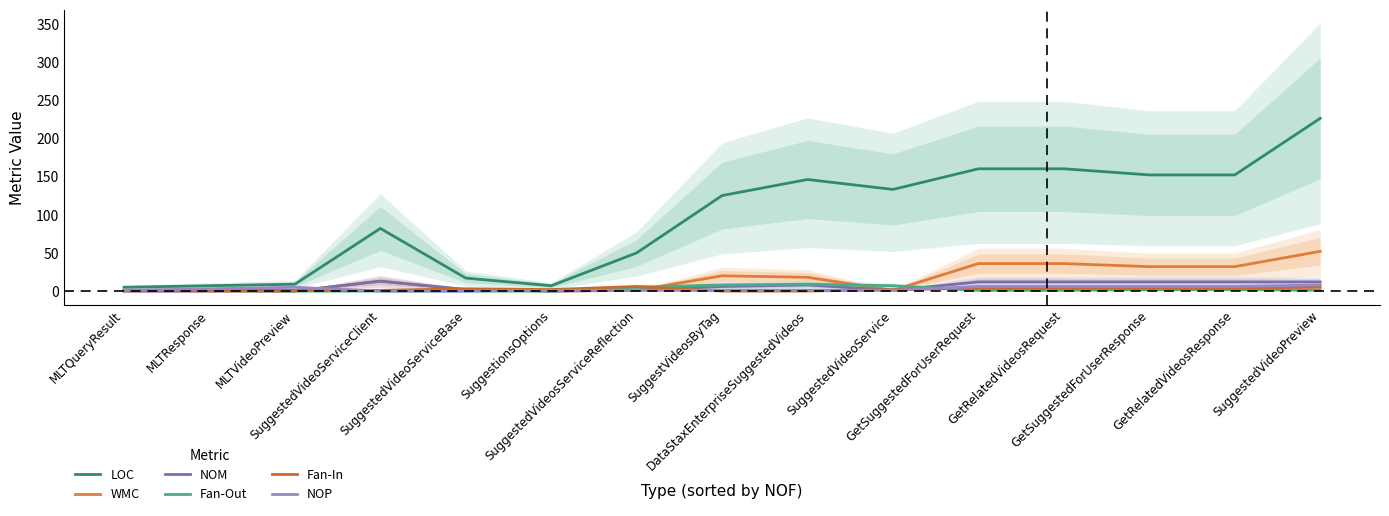

What is the difference between the highest and lowest values at SuggestedVideoServiceClient?

82